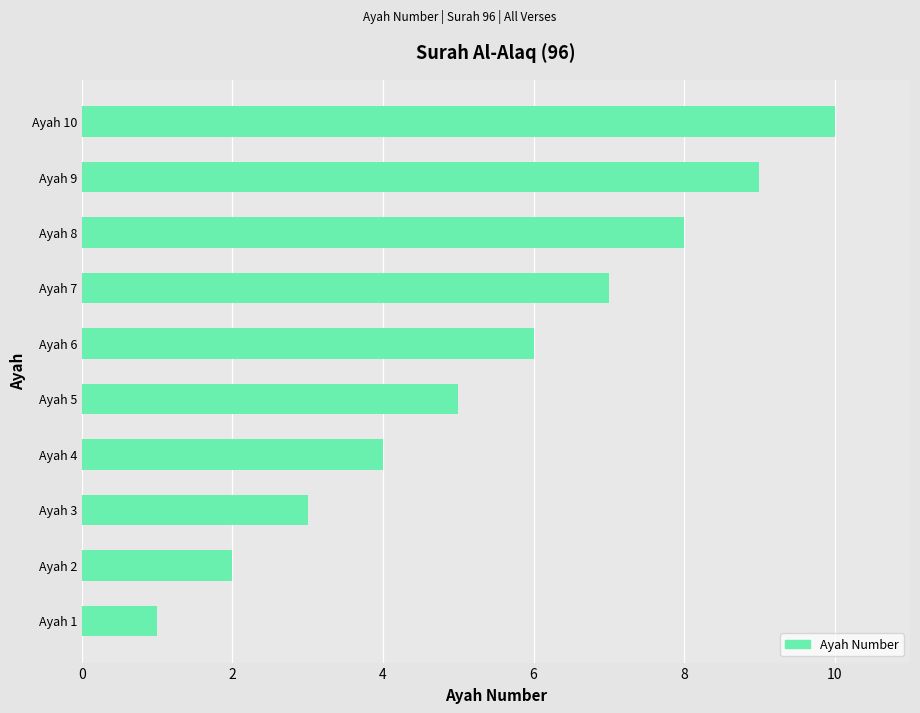

Rank the categories by value from highest to lowest.

Ayah 10, Ayah 9, Ayah 8, Ayah 7, Ayah 6, Ayah 5, Ayah 4, Ayah 3, Ayah 2, Ayah 1